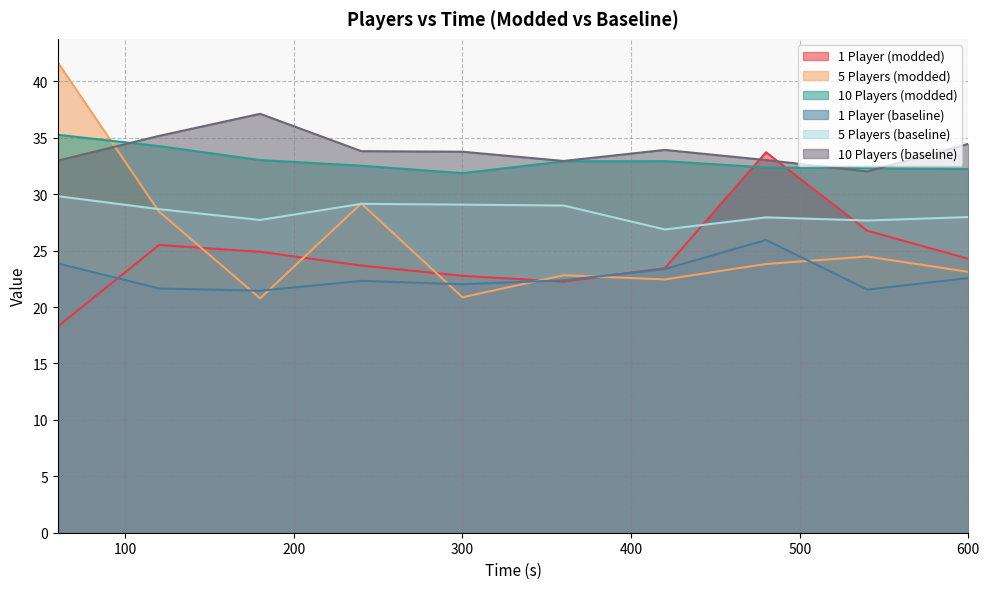

The value of 10 Players (modded) at 600 is 10.2. True or false?

False